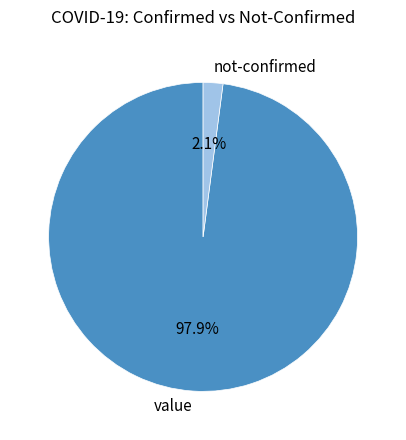

Rank the categories by value from lowest to highest.

not-confirmed, value